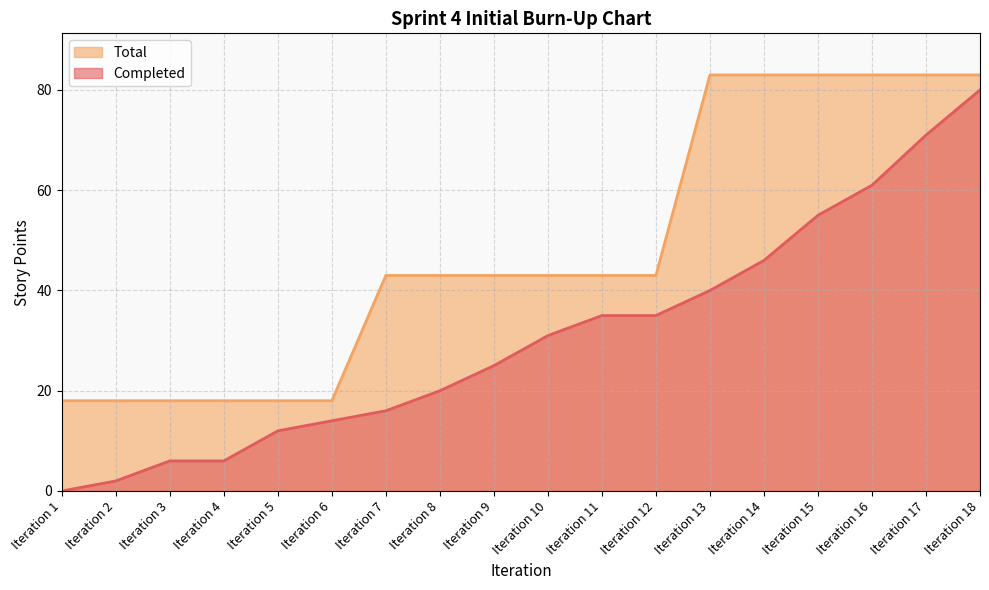

At which category is the sum across all series the highest?

Iteration 18